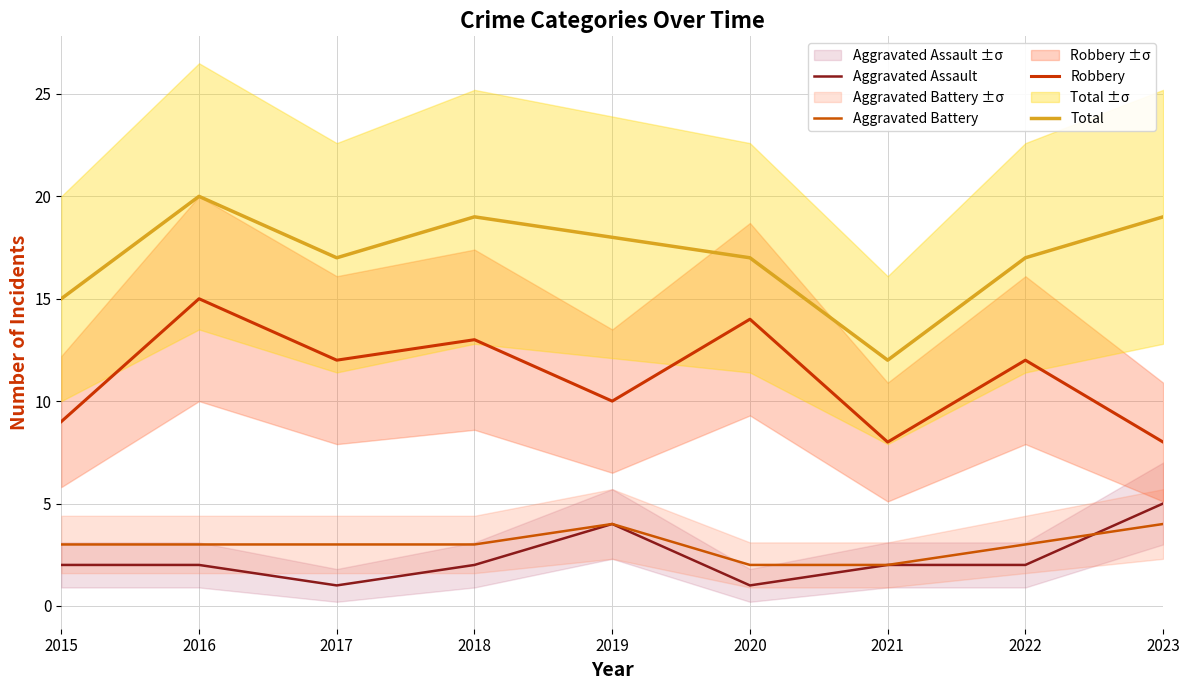

How many interior local valleys does the Aggravated Assault series have?

2